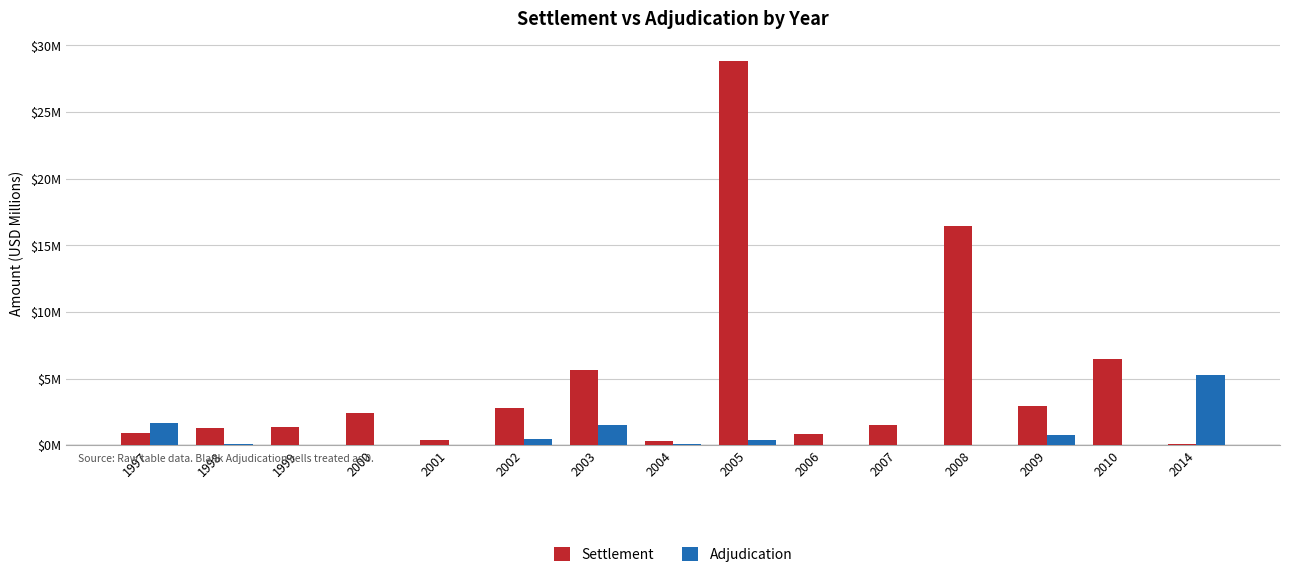

What are all the series names shown in the legend?

Settlement, Adjudication